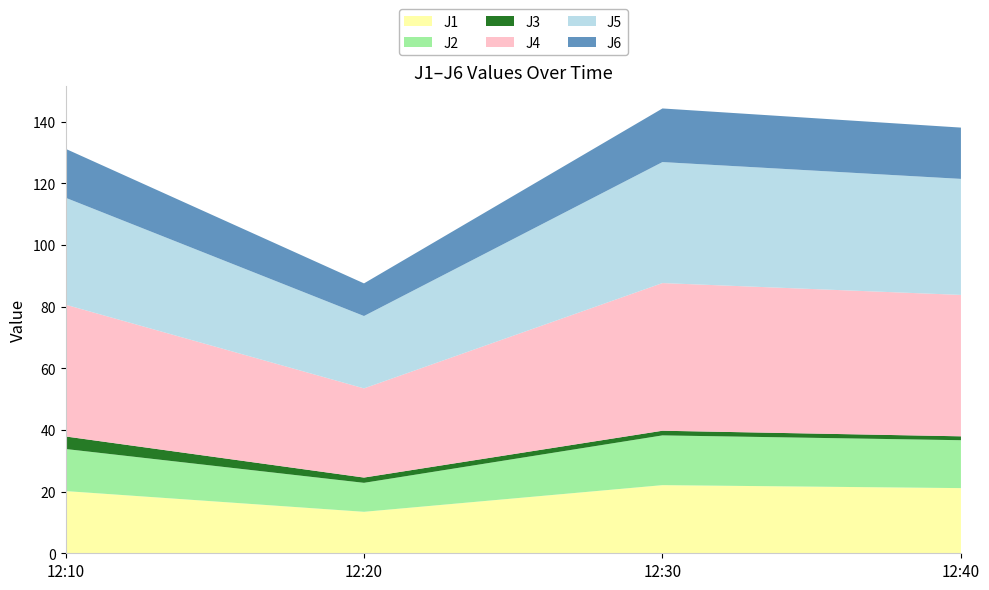

Reading left to right, transcribe all the data shown in this chart.

J1: 12:10=20.2	12:20=13.5	12:30=22.1	12:40=21.1
J2: 12:10=13.7	12:20=9.4	12:30=16.1	12:40=15.5
J3: 12:10=4.1	12:20=1.7	12:30=1.5	12:40=1.3
J4: 12:10=42.8	12:20=28.9	12:30=47.9	12:40=45.9
J5: 12:10=34.7	12:20=23.5	12:30=39.3	12:40=37.6
J6: 12:10=15.9	12:20=10.6	12:30=17.4	12:40=16.6